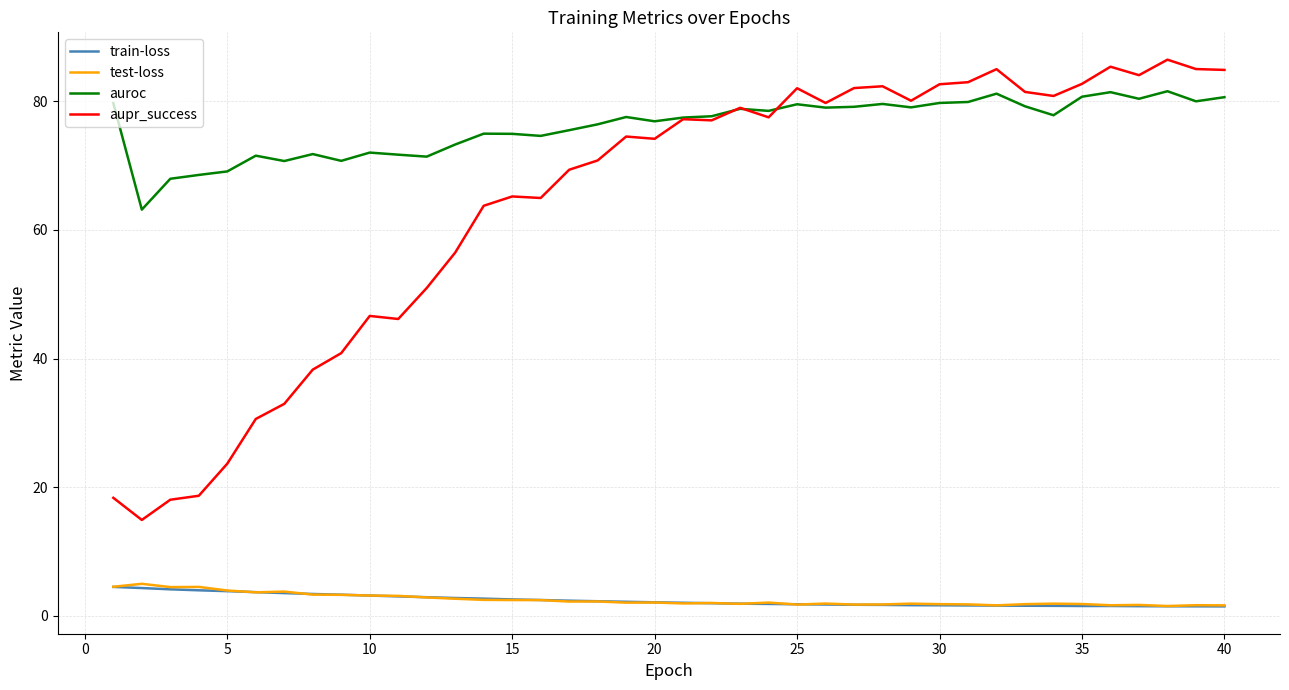

True or false: train-loss and auroc cross at least once.

False